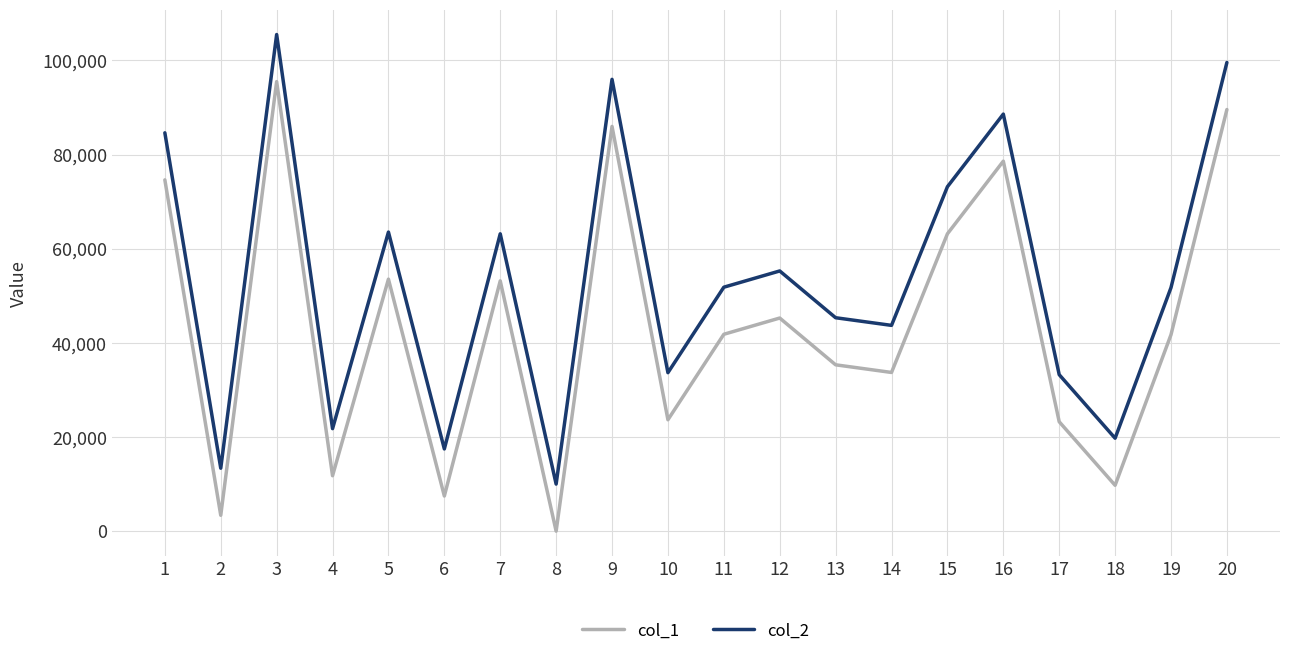

List the series in order of their overall mean, highest first.

col_2, col_1